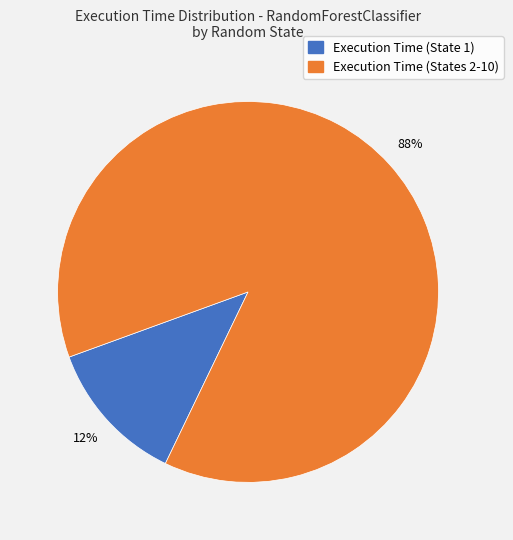

To the nearest percent, what is the average slice percentage?

50%